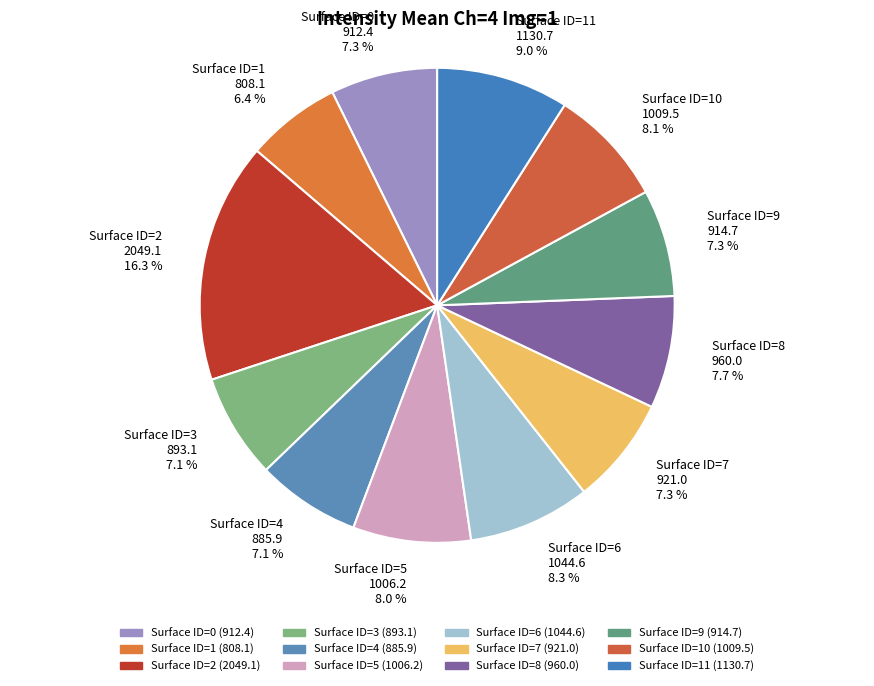

What is the ratio of the value at Surface ID=9 to the value at Surface ID=6?

0.9